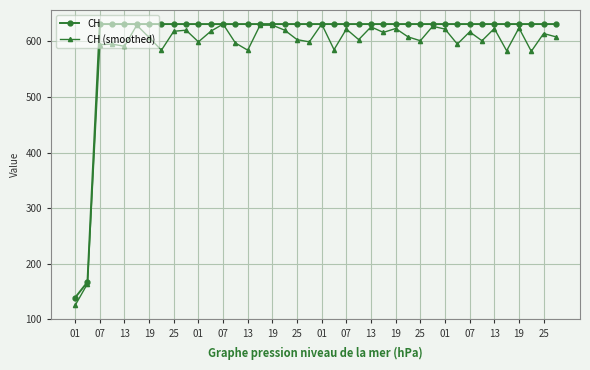

List the series in order of their overall mean, lowest first.

CH (smoothed), CH